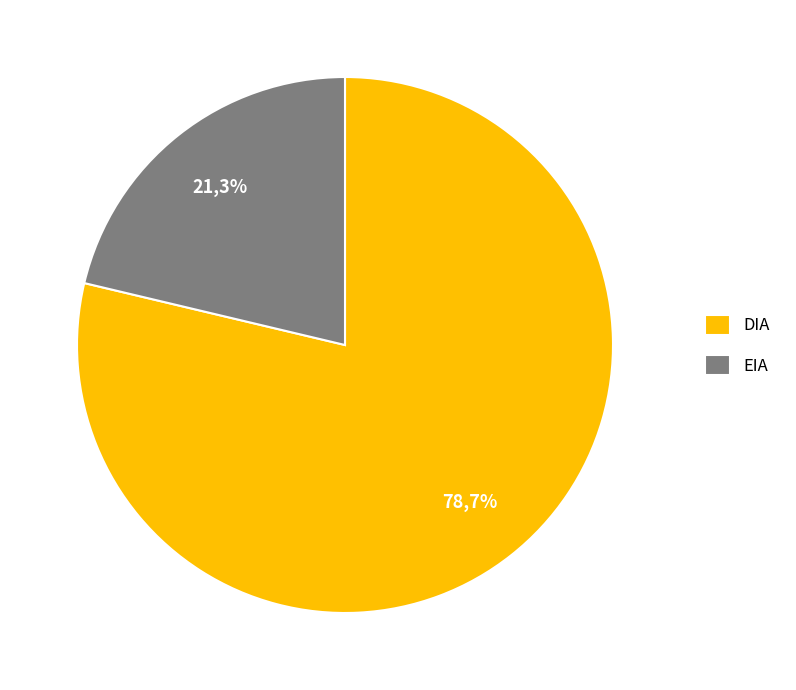

What percentage is the DIA slice, to the nearest percent?

79%